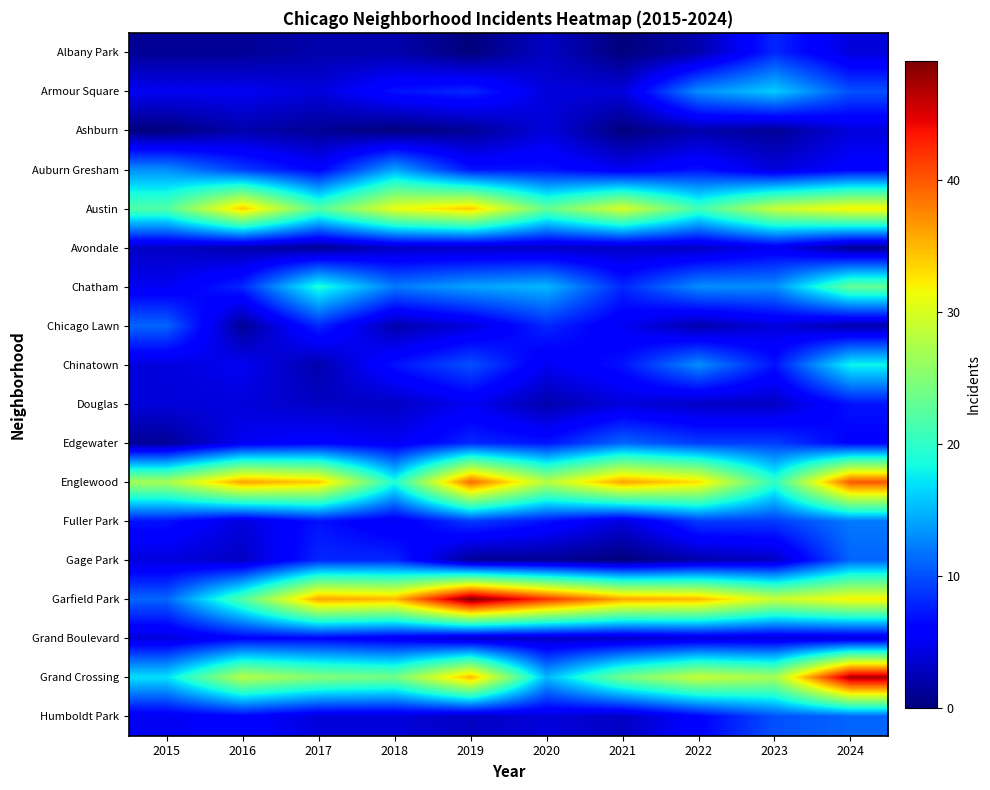

List the series in order of their peak value, highest first.

Garfield Park, Grand Crossing, Englewood, Austin, Chatham, Chinatown, Armour Square, Auburn Gresham, Fuller Park, Chicago Lawn, Edgewater, Gage Park, Humboldt Park, Albany Park, Douglas, Grand Boulevard, Avondale, Ashburn